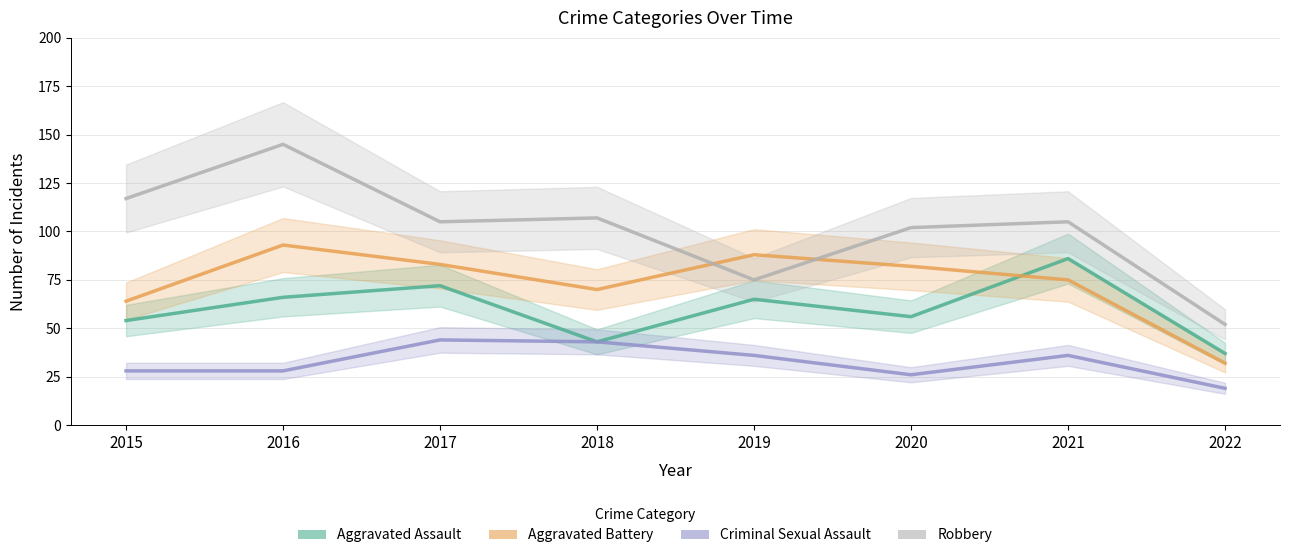

Reading left to right, list all the values displayed in this chart.

Aggravated Assault: 54	66	72	43	65	56	86	37
Aggravated Battery: 64	93	83	70	88	82	75	32
Criminal Sexual Assault: 28	28	44	43	36	26	36	19
Robbery: 117	145	105	107	75	102	105	52